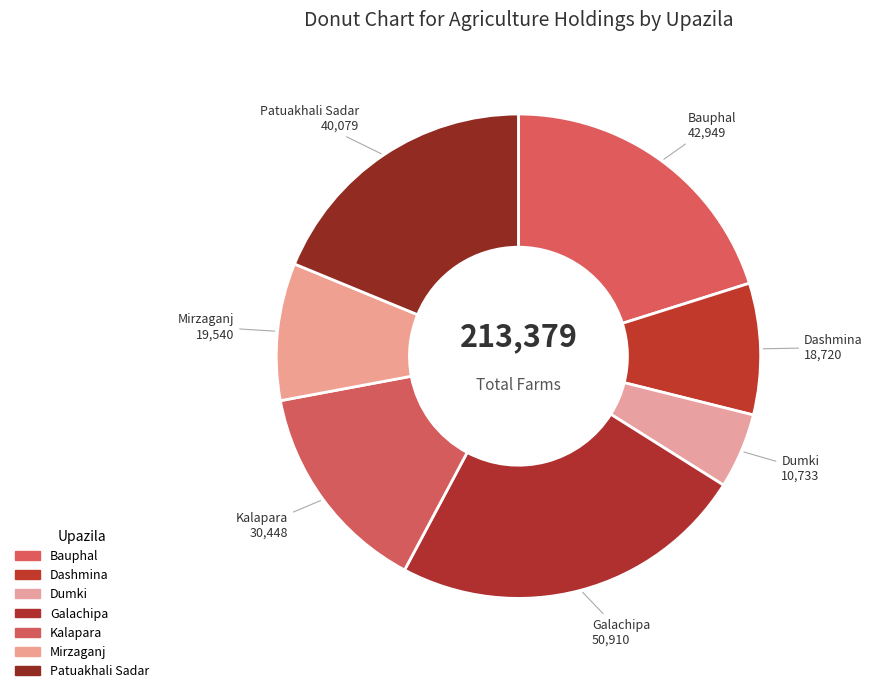

What is the smallest slice in the pie chart?

Dumki